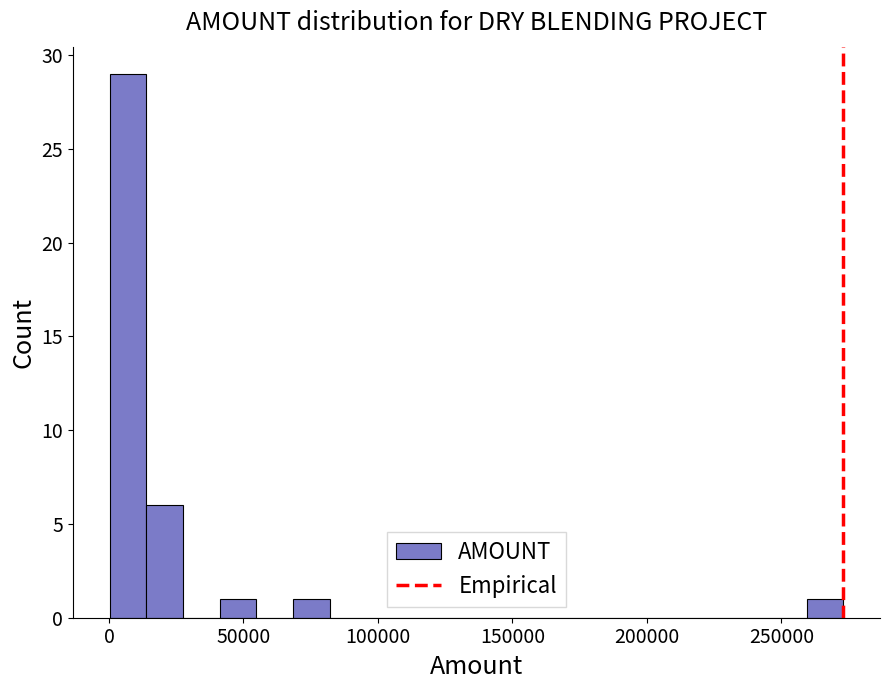

Read against the x-axis, roughly where is the centre of the tallest bar?

5000